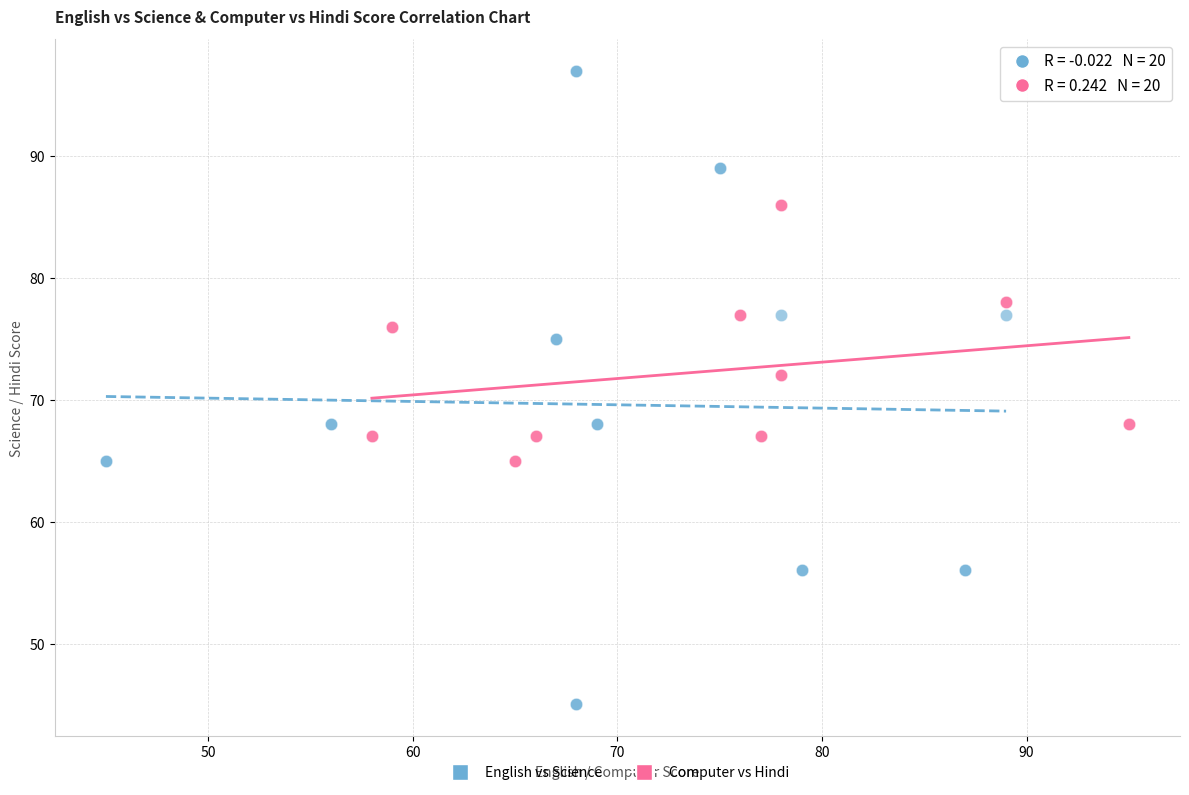

Which series reaches the minimum Y coordinate?

English vs Science